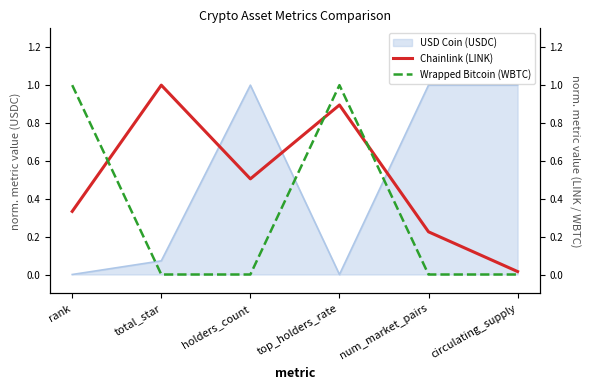

Count the number of categories in the chart.

6